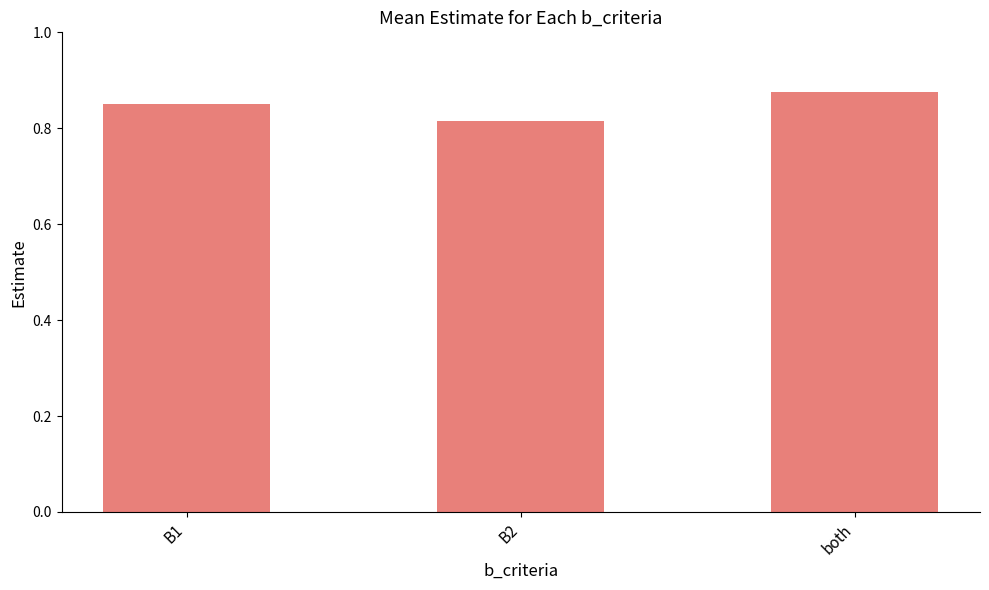

What is the sum of the values at both and B2?

1.7